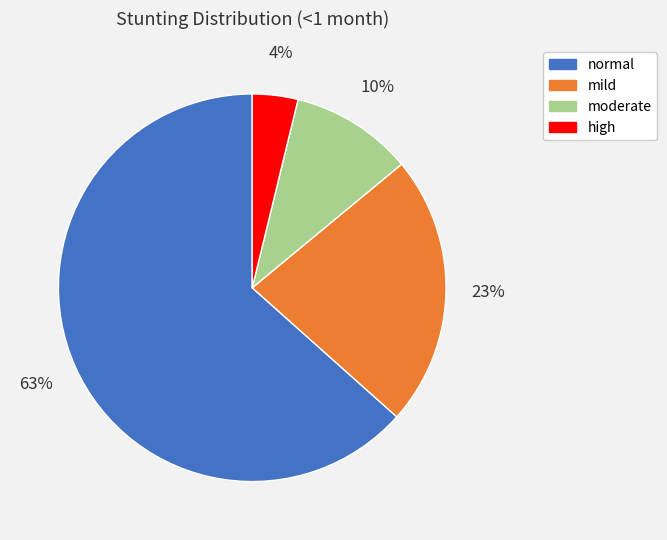

Combined, do high and moderate account for over 50%?

No